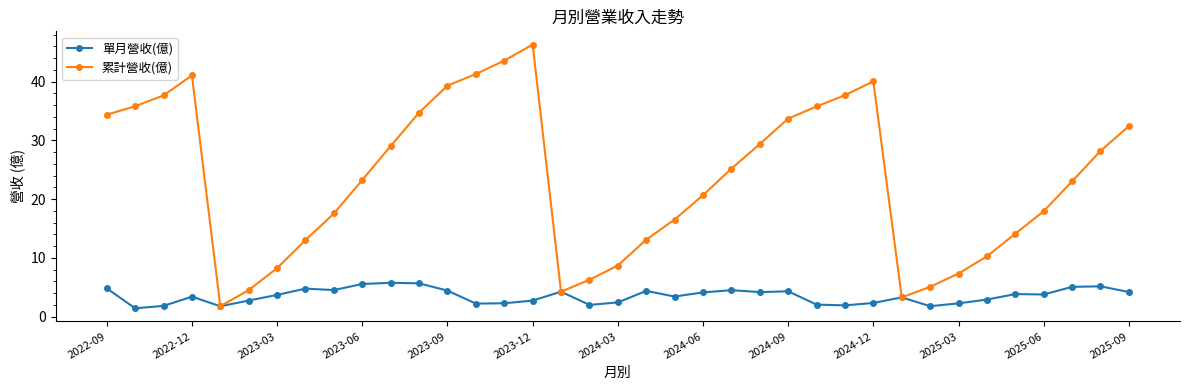

Does the chart display data point markers on the line(s)?

Yes